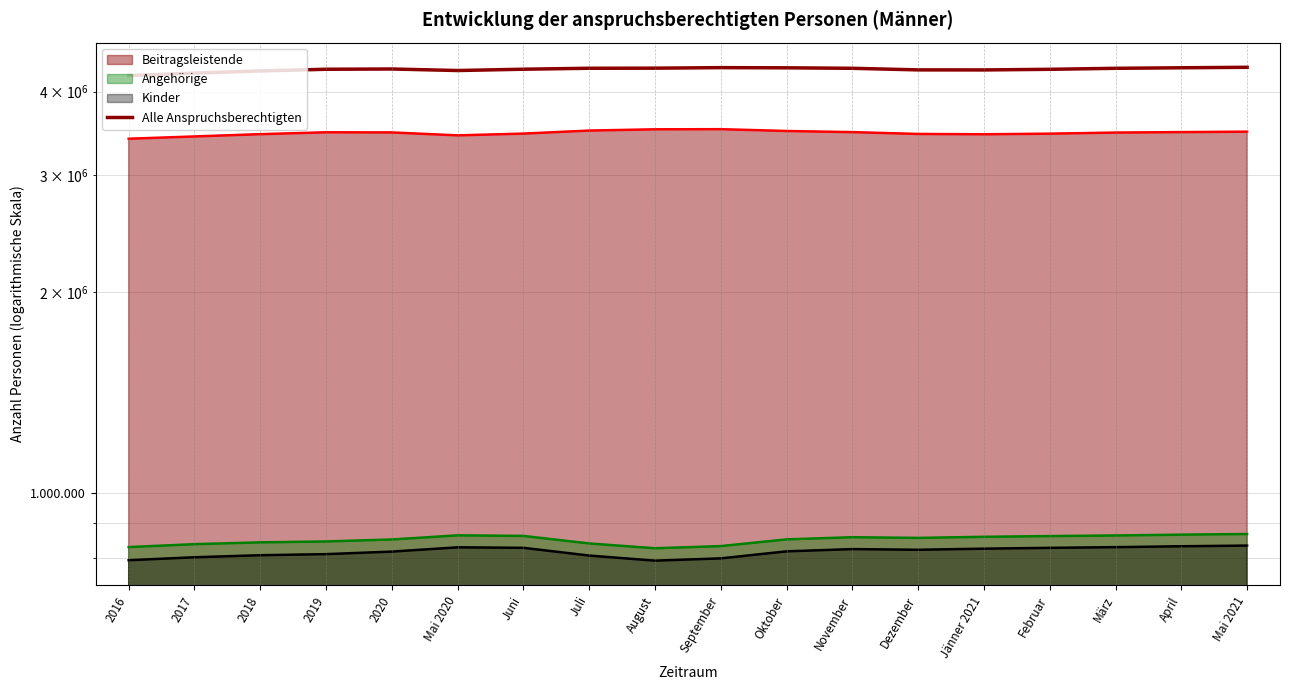

What is the label of the 7th point from the left?

Juni